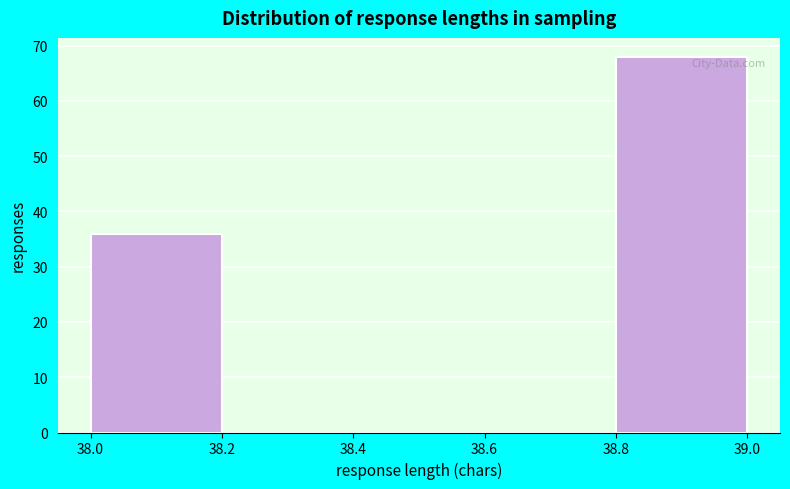

Reading left to right, transcribe this chart: for each bar, give the range it covers on the x-axis and its height. The values are not printed on the chart, so give them approximately, as read against the axis.

38.0 to 38.2: 36
38.2 to 38.4: 0
38.4 to 38.6: 0
38.6 to 38.8: 0
38.8 to 39.0: 68